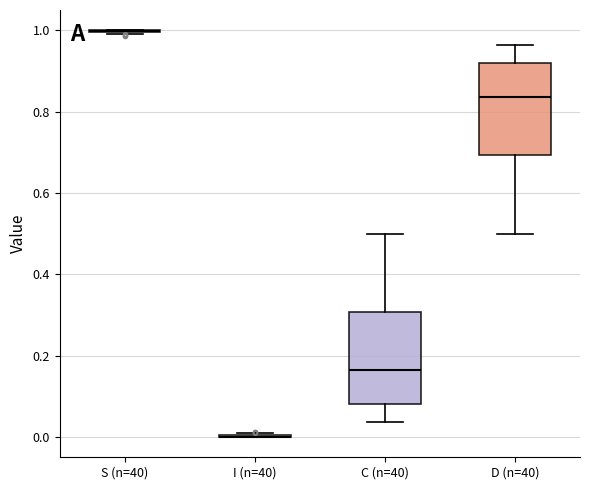

Reading left to right, read every box against the y-axis: the position of its median line, the range the box covers, and the ends of its whiskers. The values are not printed on the chart, so give them approximately, as read against the axis.

S (n=40): box collapsed to a line at 1.00, whiskers 1.00 to 1.00
I (n=40): box collapsed to a line at 0.00, whiskers 0.00 to 0.00
C (n=40): median 0.16, box 0.08 to 0.30, whiskers 0.04 to 0.50
D (n=40): median 0.84, box 0.70 to 0.92, whiskers 0.50 to 0.96